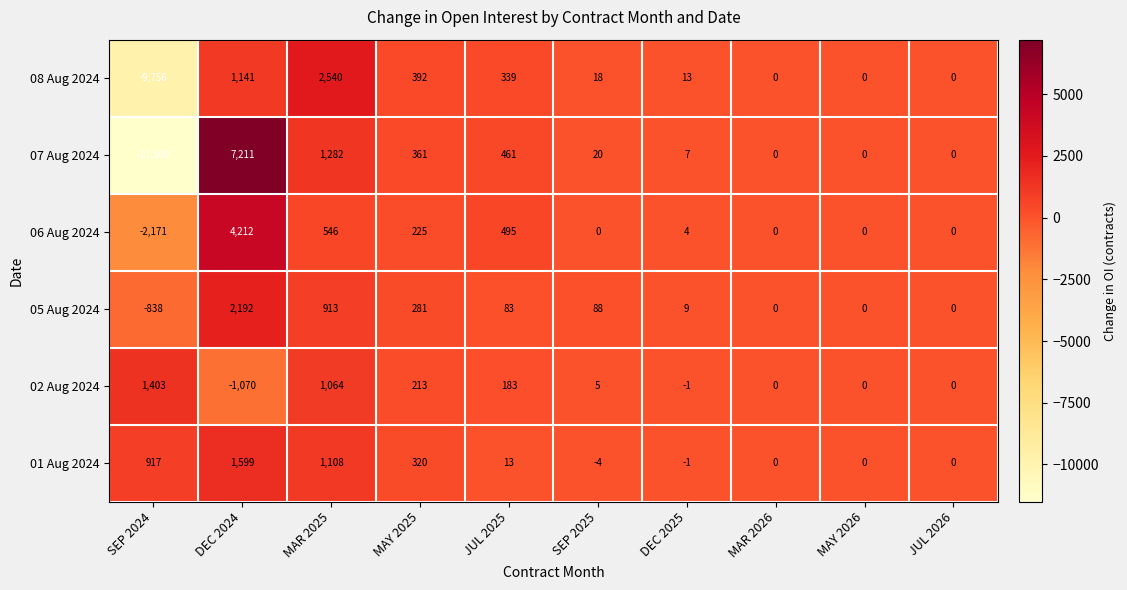

At which label does 06 Aug 2024 first exceed 4?

DEC 2024